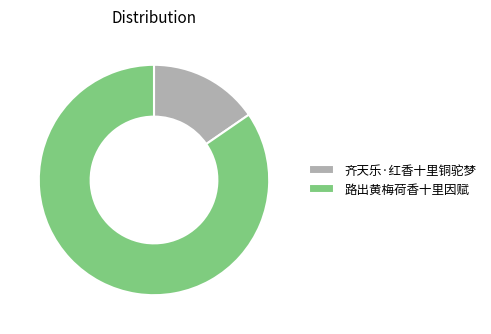

Approximately how many times larger is the value at 齐天乐·红香十里铜驼梦 compared to 路出黄梅荷香十里因赋?

0.2